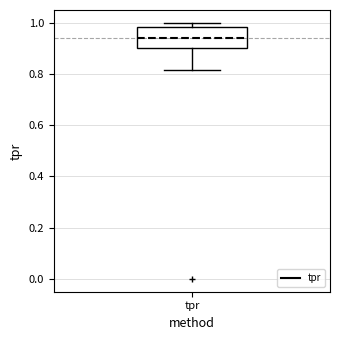

Where is the lower edge of the box for tpr on the y-axis? The values are not printed on the chart, so give them approximately, as read against the axis.

0.90